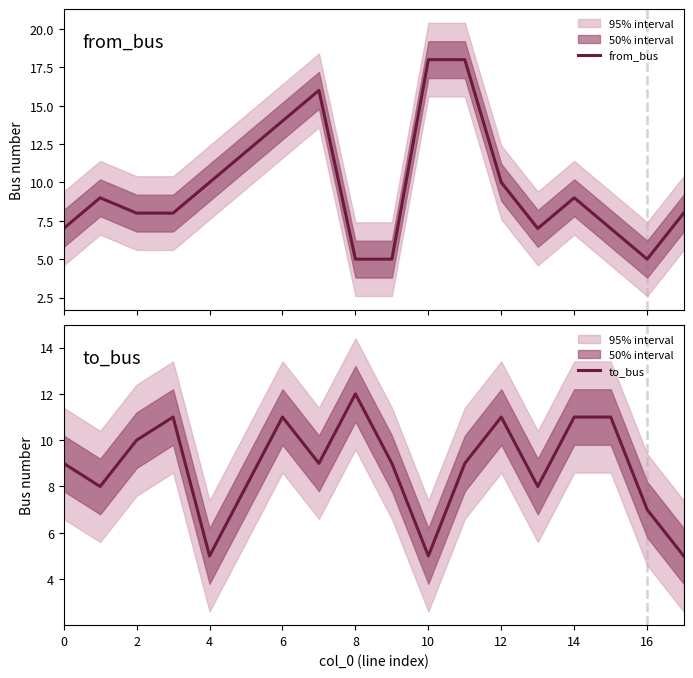

What is the maximum value for from_bus?

18